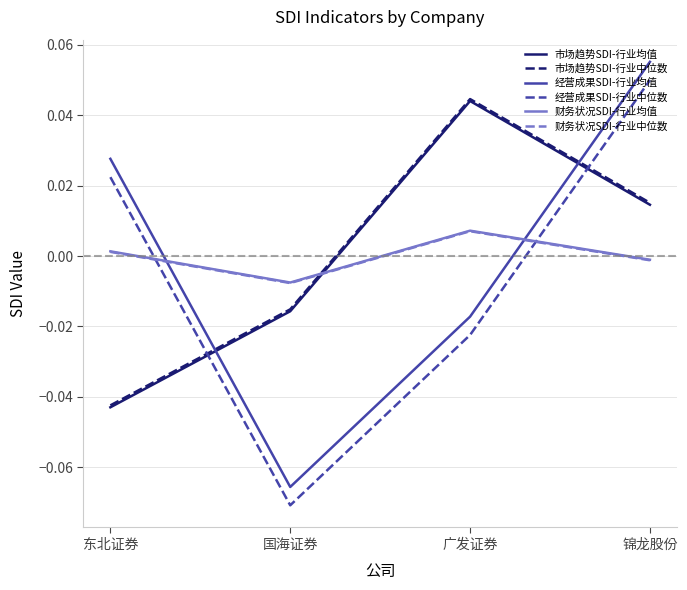

List the labels in order of 市场趋势SDI-行业均值 value, smallest first.

东北证券, 国海证券, 锦龙股份, 广发证券